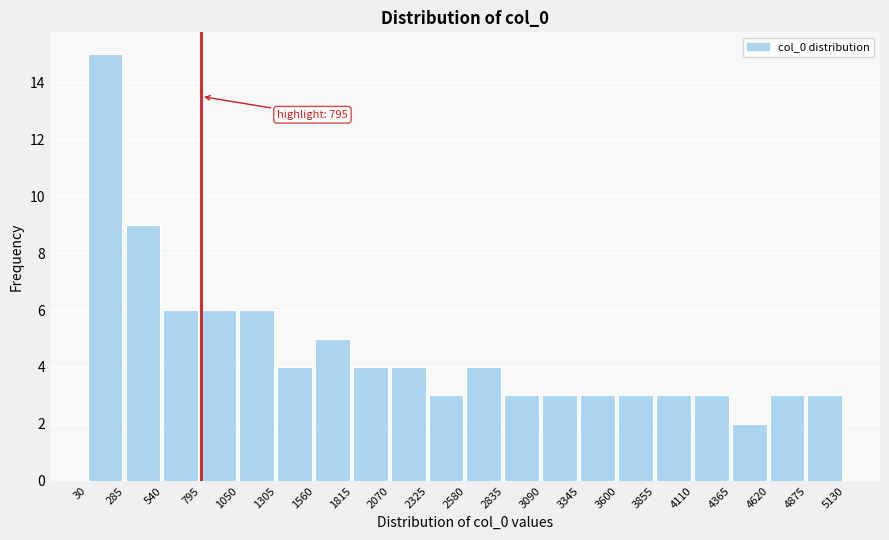

Which range on the x-axis has the tallest bar?

30 to 285